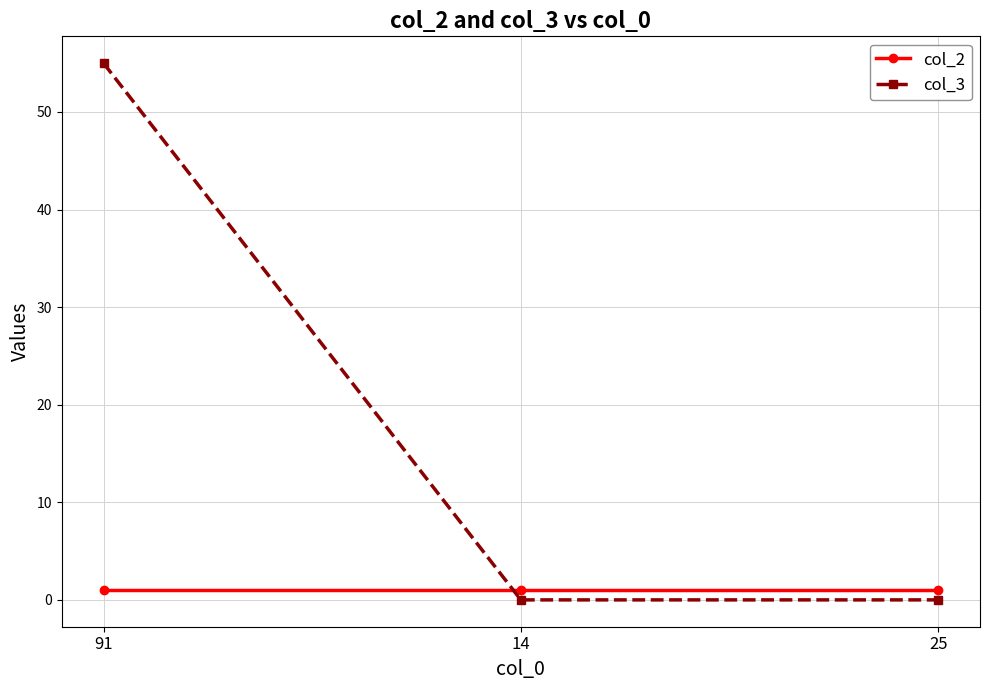

True or false: col_2 has a value of 1 at 91.

True